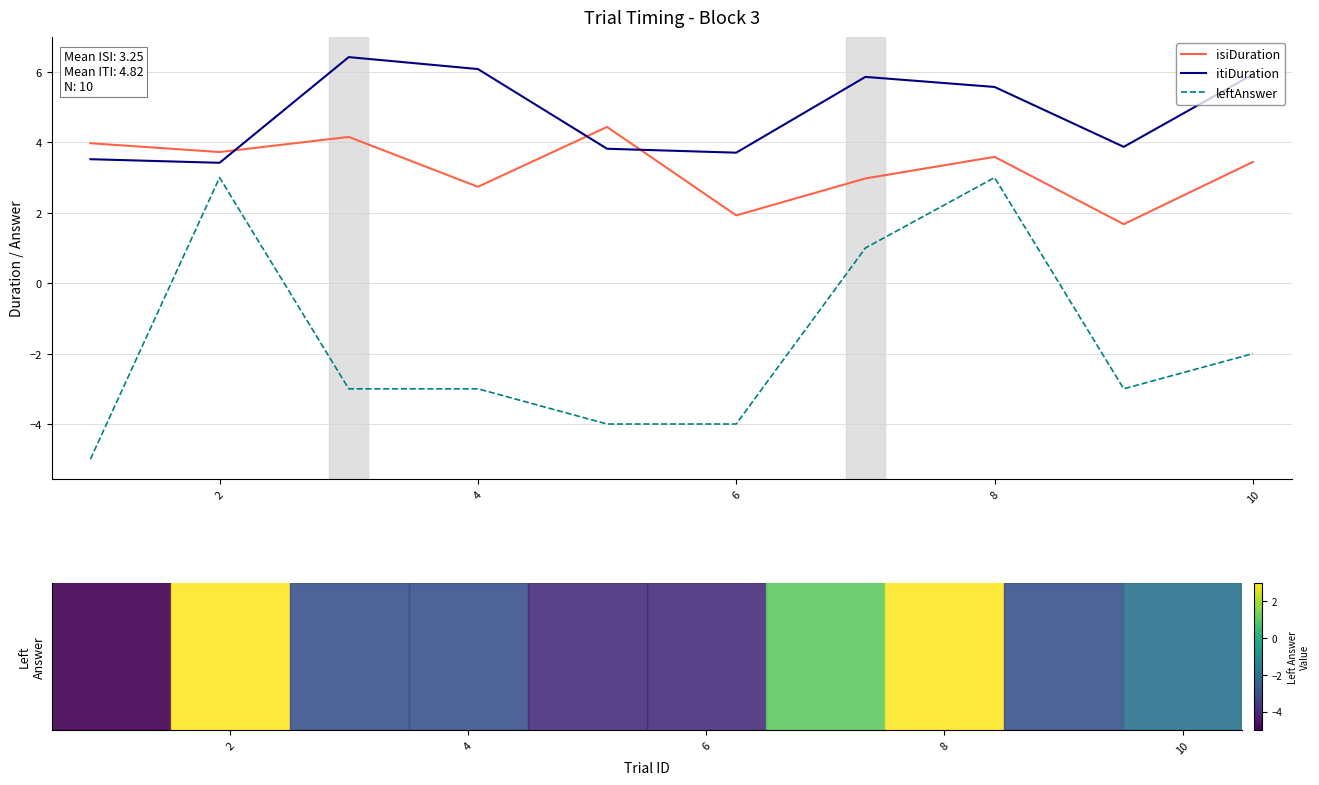

Which series has the largest total across all categories?

itiDuration